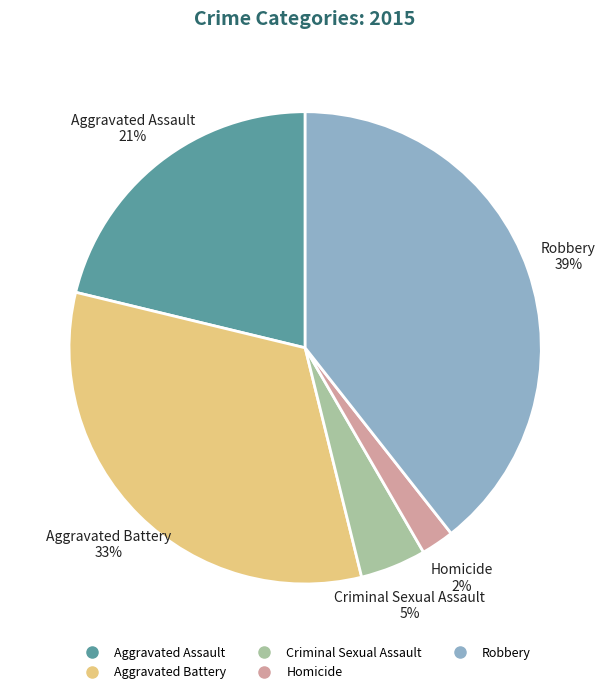

Is it true that Criminal Sexual Assault is 5% of the pie?

True